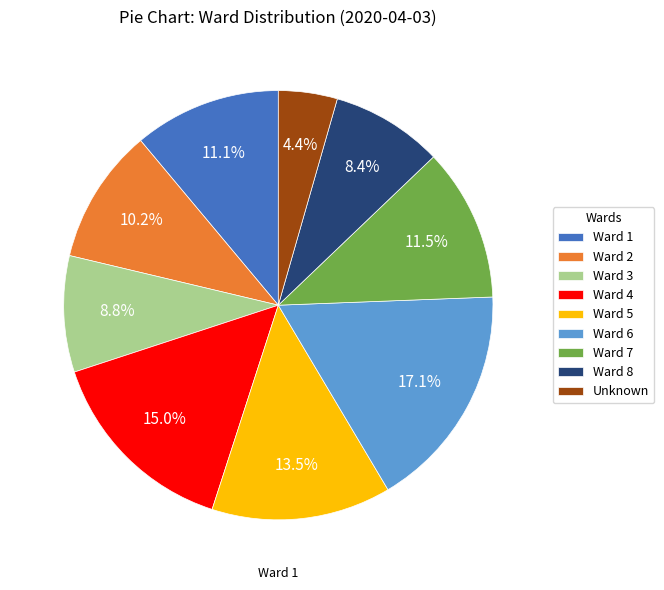

How many slices are in this pie chart?

9